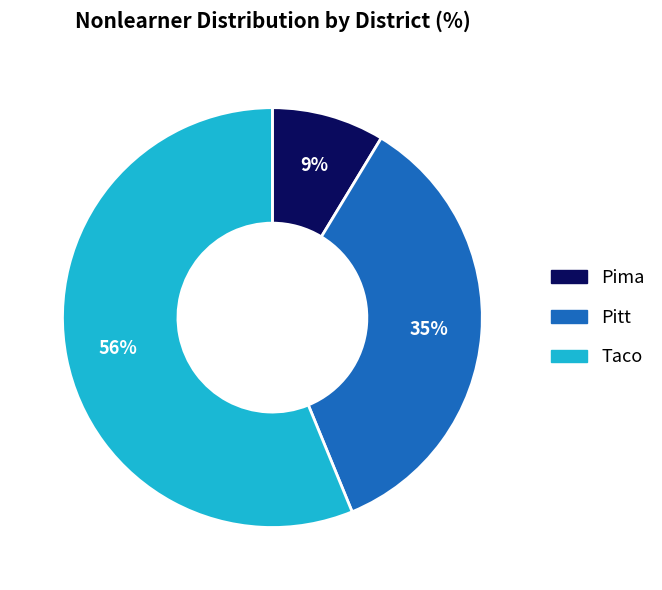

How many segments does this pie chart have?

3